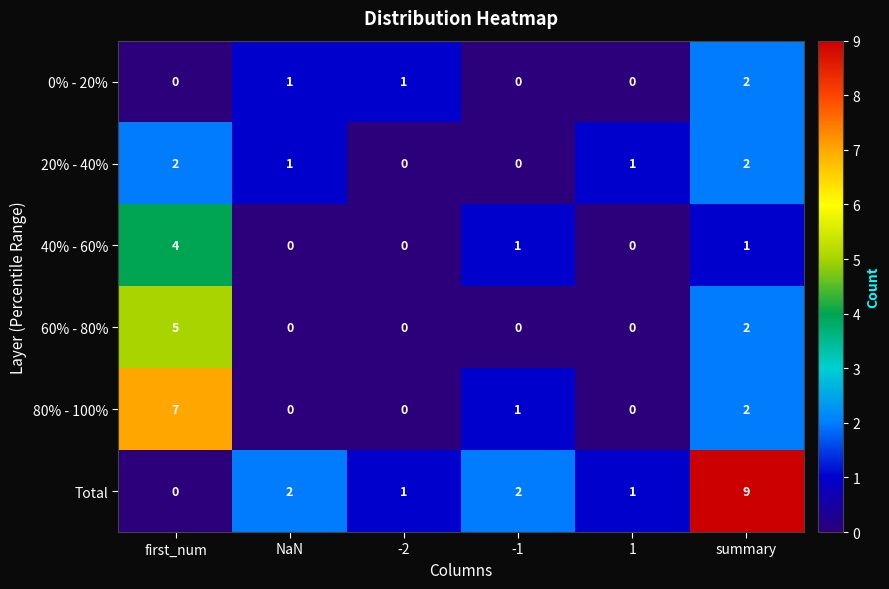

Which series has the widest spread of values?

Total